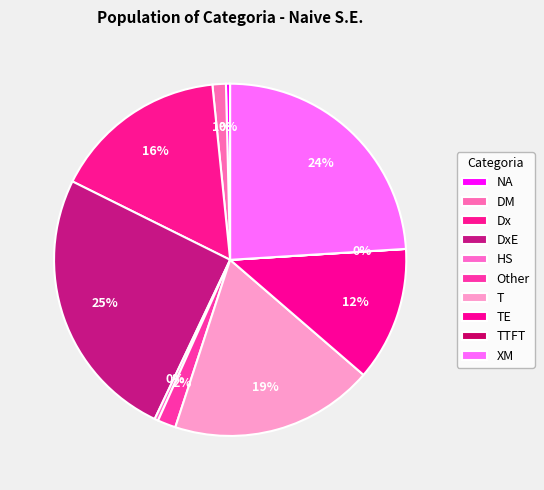

True or false: NA accounts for 0% of the total.

True